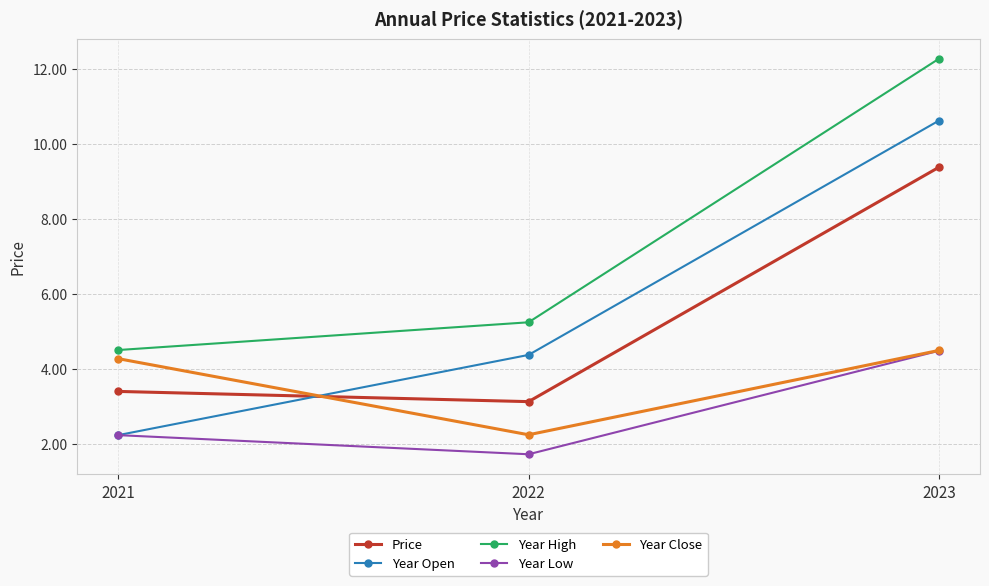

What is the difference between the Year High values at 2023 and 2021?

7.8